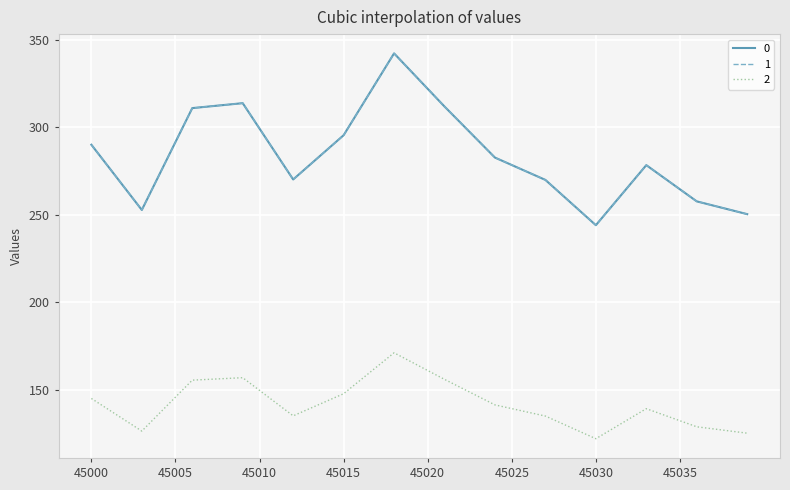

Does the chart have visible grid lines?

Yes